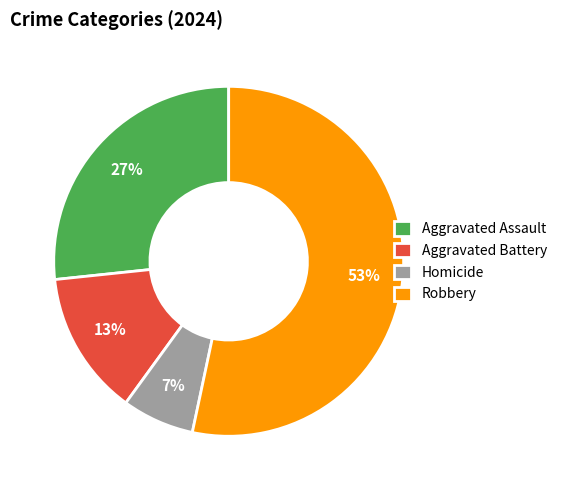

To the nearest percent, what is the combined percentage of Homicide and Robbery?

60%